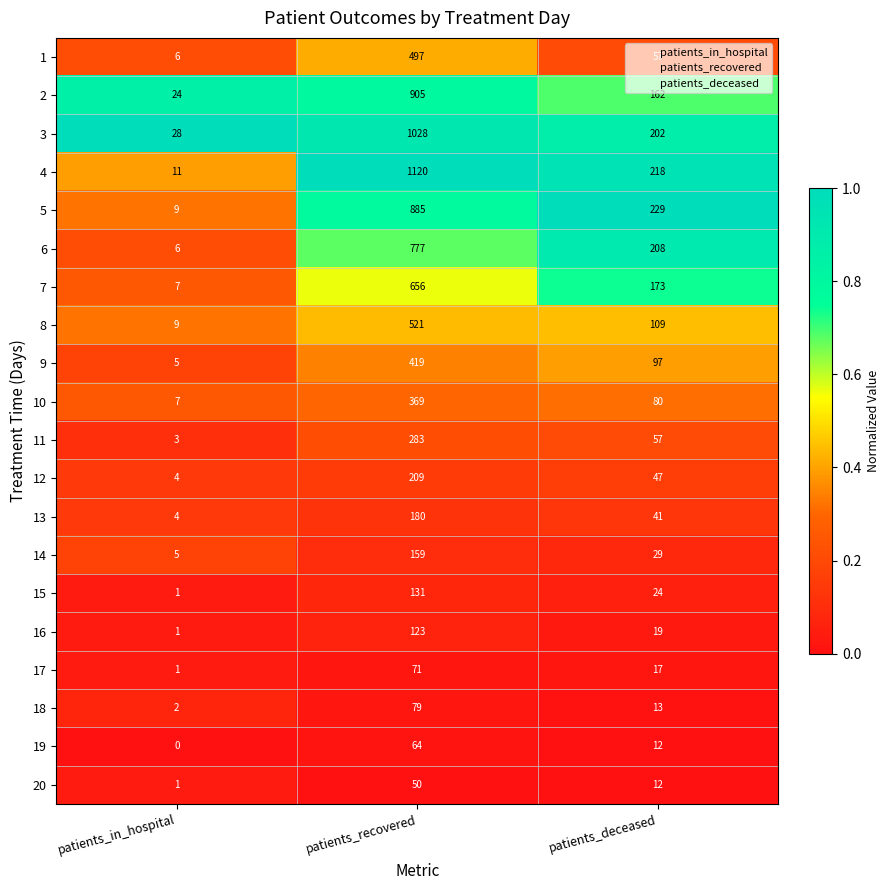

What is the difference between the 10 values at patients_in_hospital and patients_recovered?

362